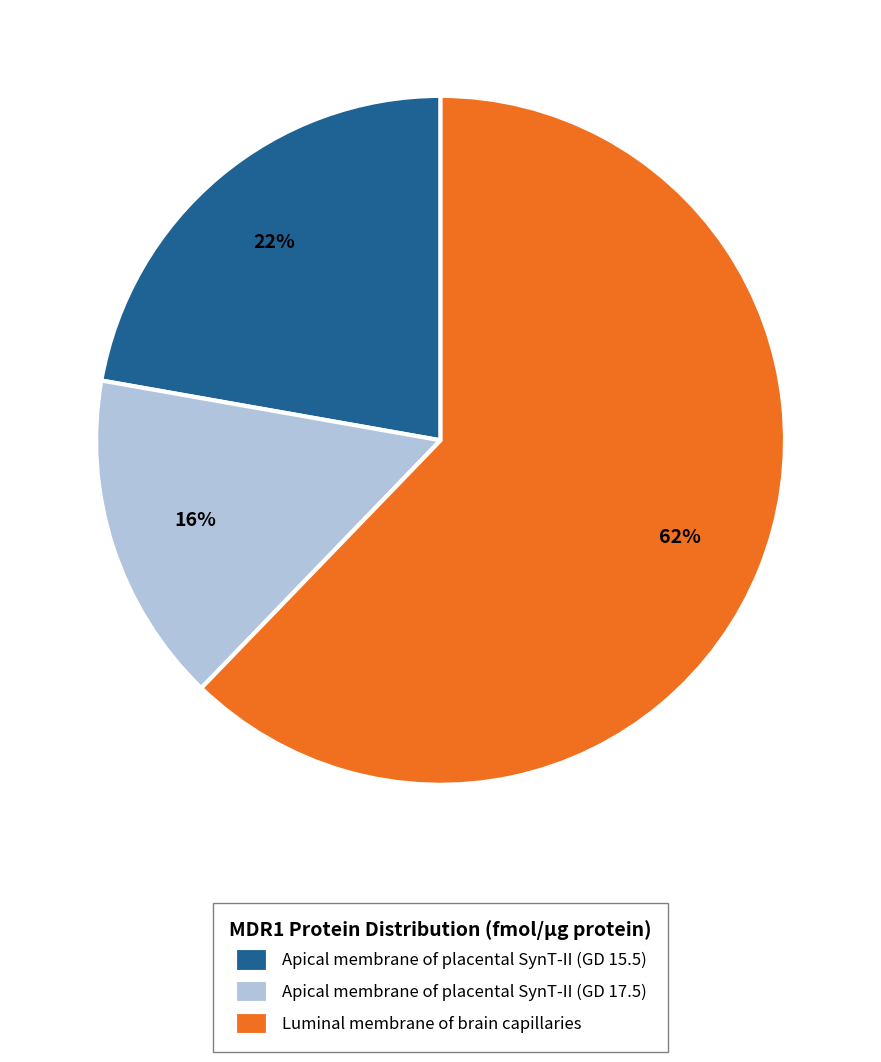

To the nearest percent, what portion does Luminal membrane of brain capillaries represent?

62%